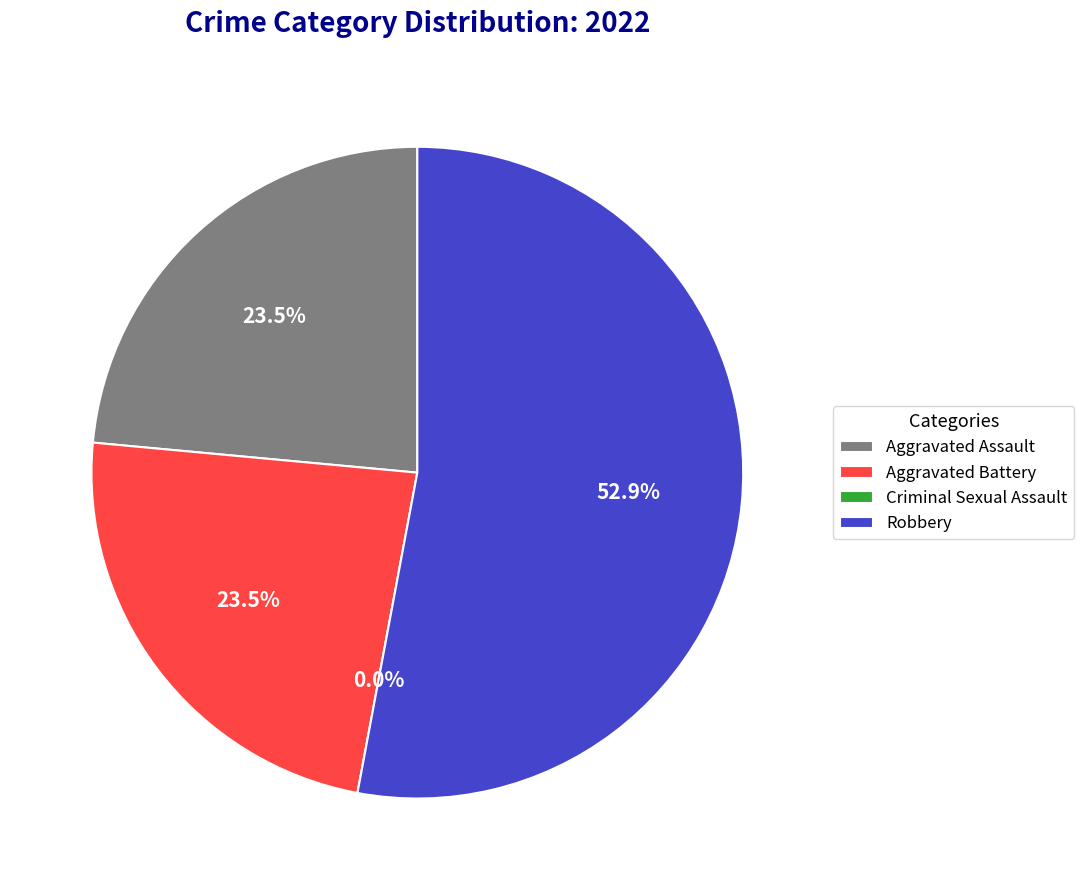

Which has a higher value, Aggravated Assault or Robbery?

Robbery